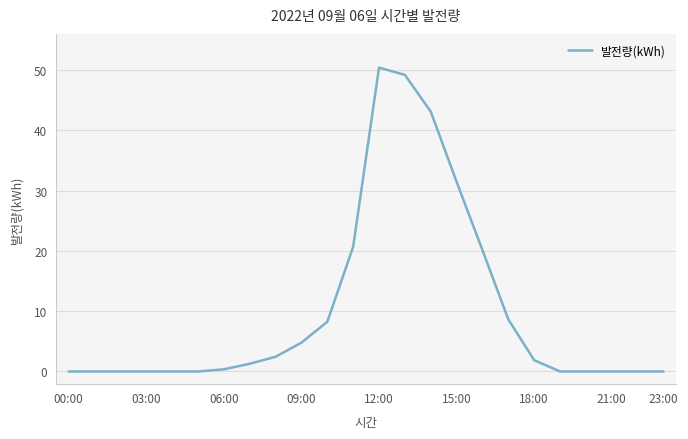

What is the difference between the maximum and minimum values?

50.4